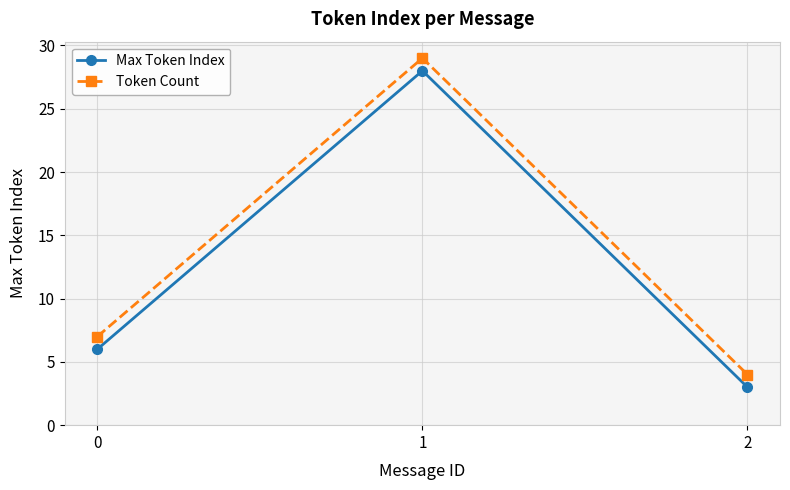

How many series are shown in this chart?

2